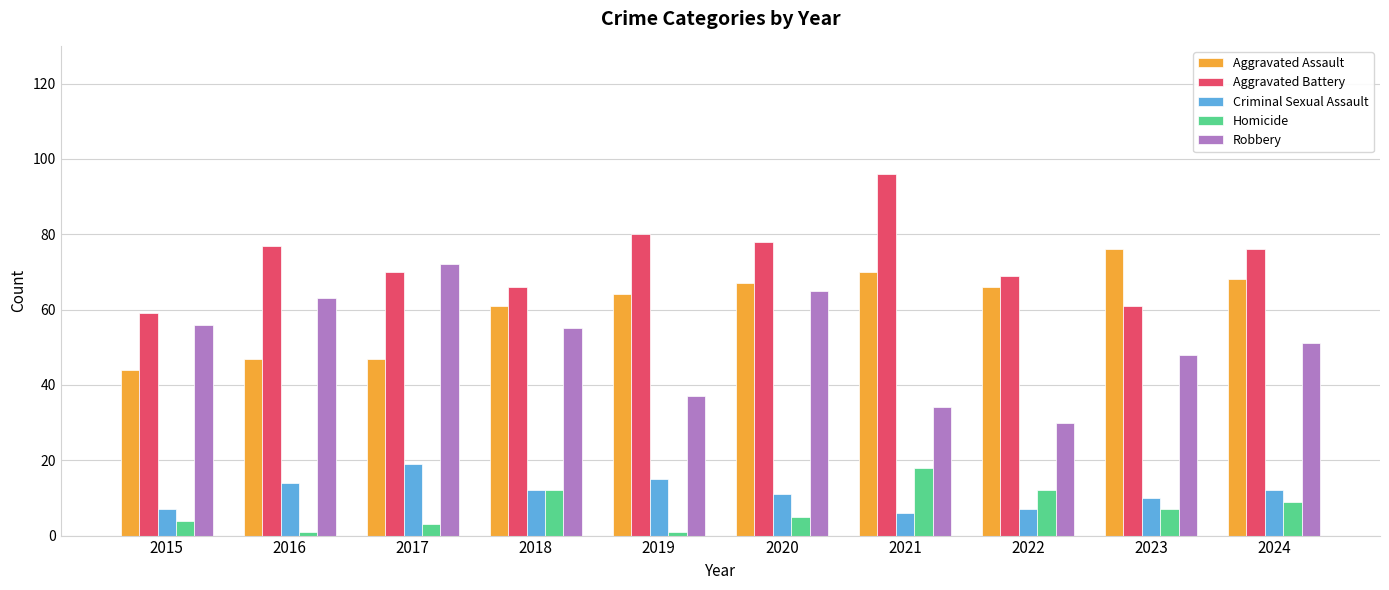

At how many categories does at least one series exceed 61?

9